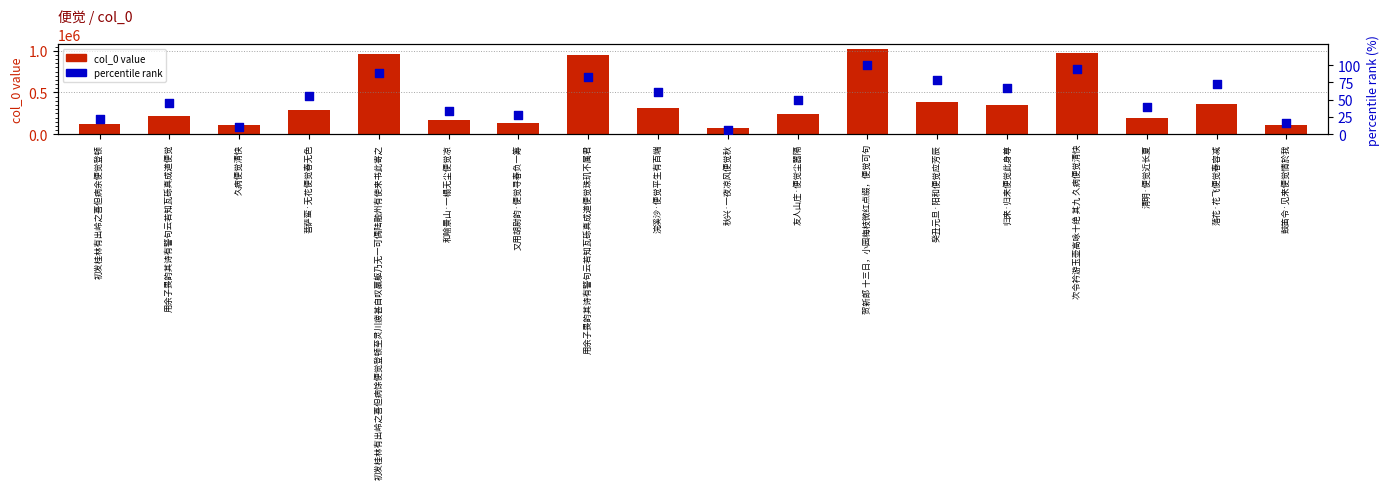

Which series reaches the maximum Y coordinate?

col_0 value